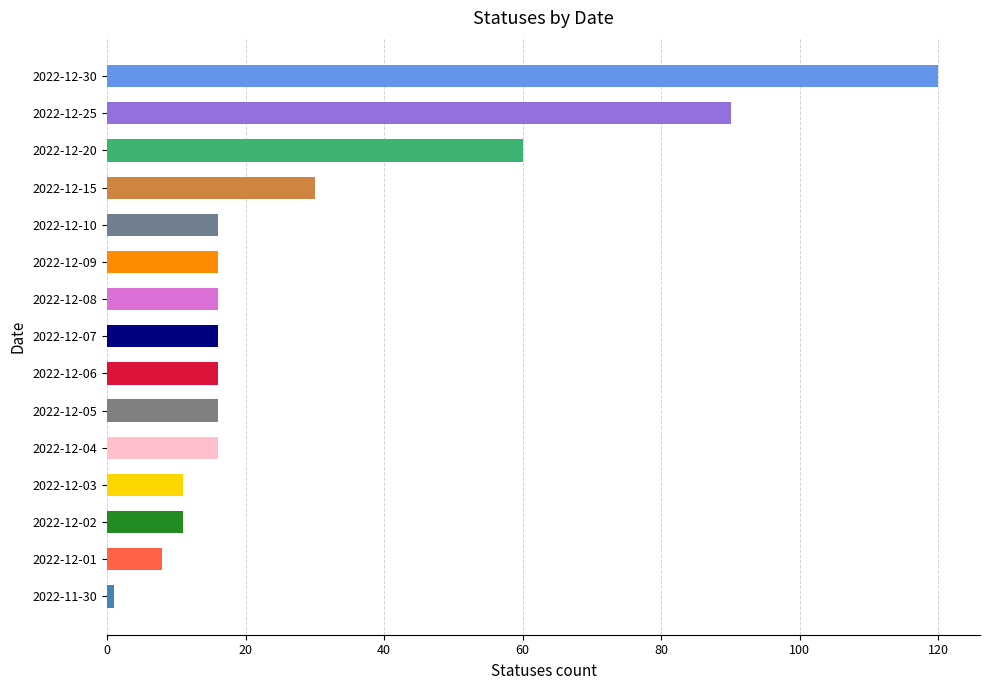

Is it true that the value at 2022-12-25 is 144?

False